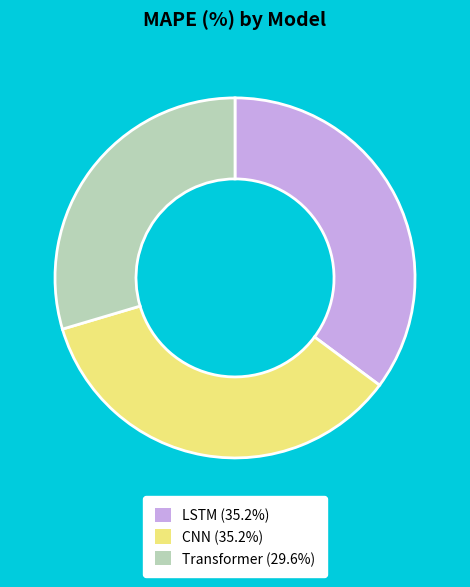

What is the smallest slice in the pie chart?

Transformer